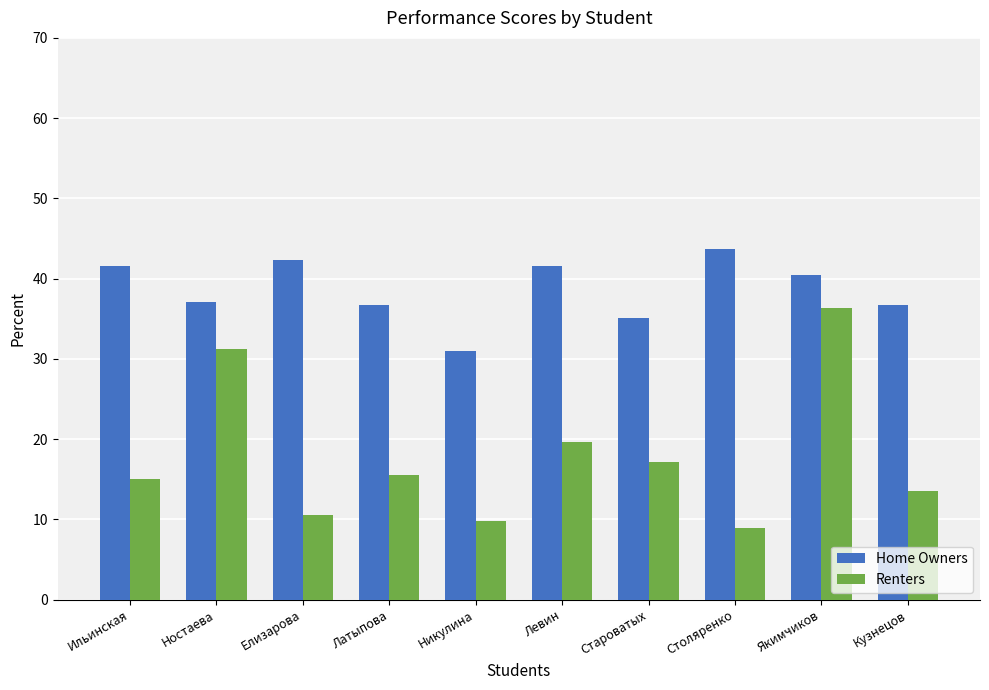

Between Ностаева and Столяренко, which series saw the biggest shift?

Renters